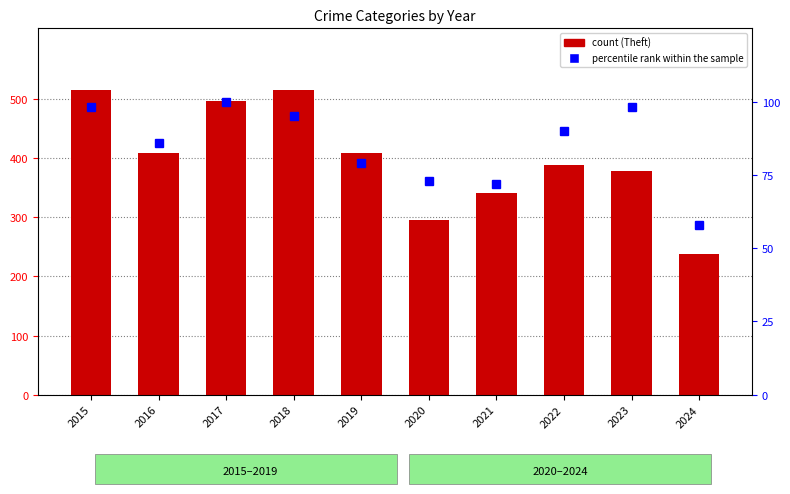

What is the difference between the maximum and minimum values in the percentile rank within the sample series?

42